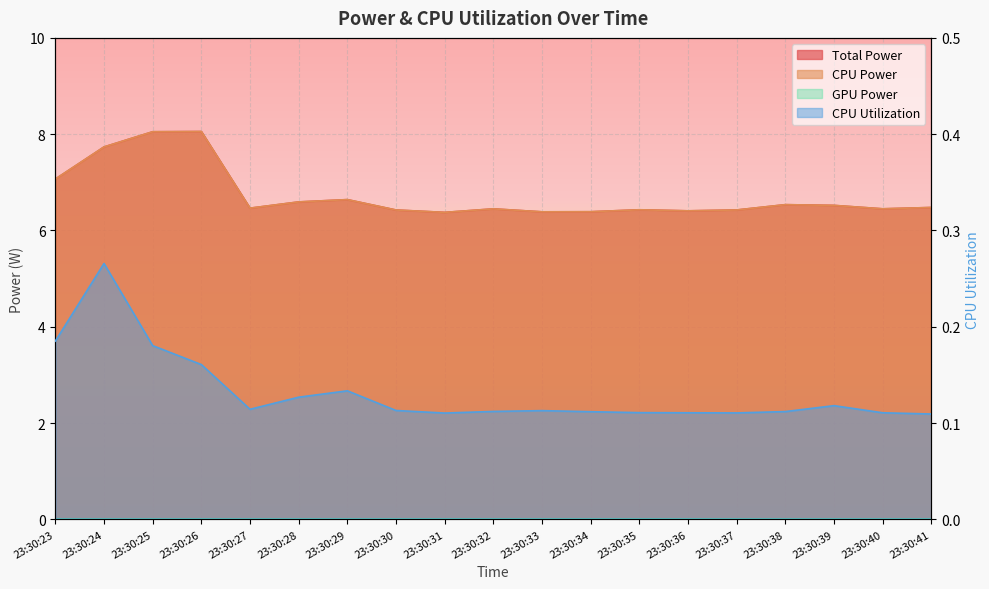

Does the chart display data point markers on the line(s)?

No